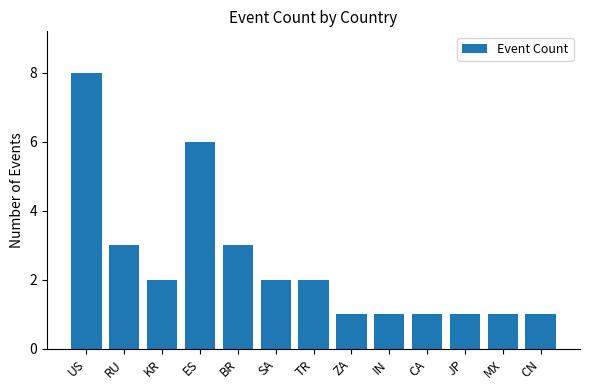

How many values are below 2?

6